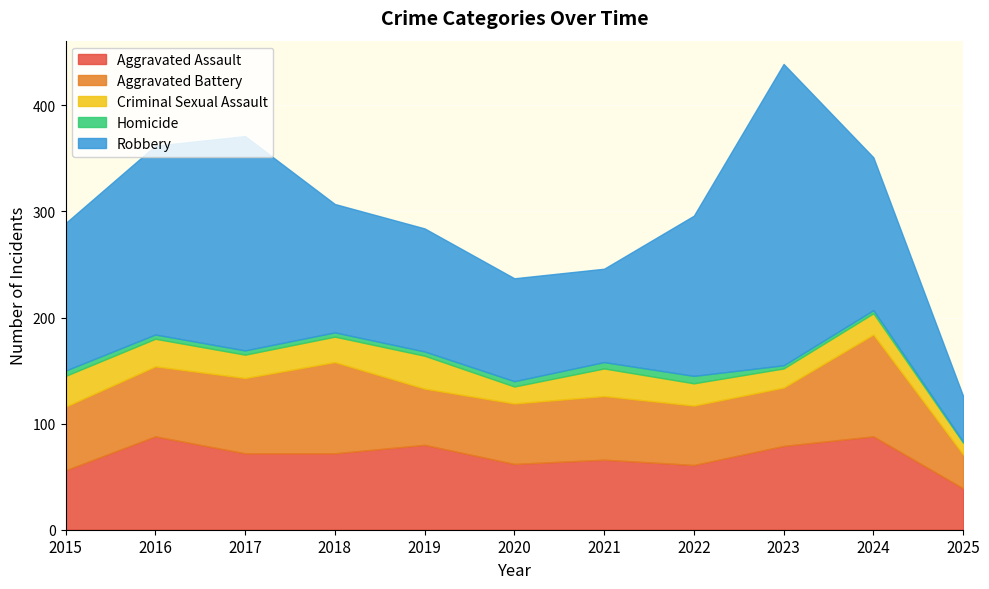

What are all the series names shown in the legend?

Aggravated Assault, Aggravated Battery, Criminal Sexual Assault, Homicide, Robbery